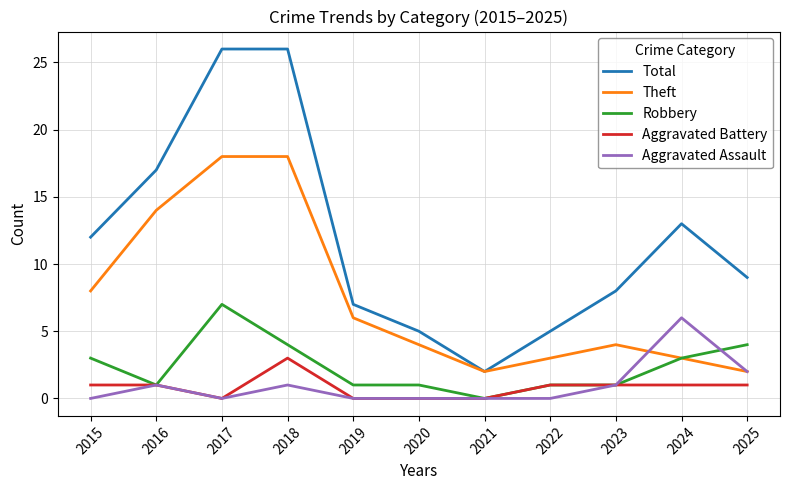

True or false: Aggravated Battery has a value of 0 at 2019.

True